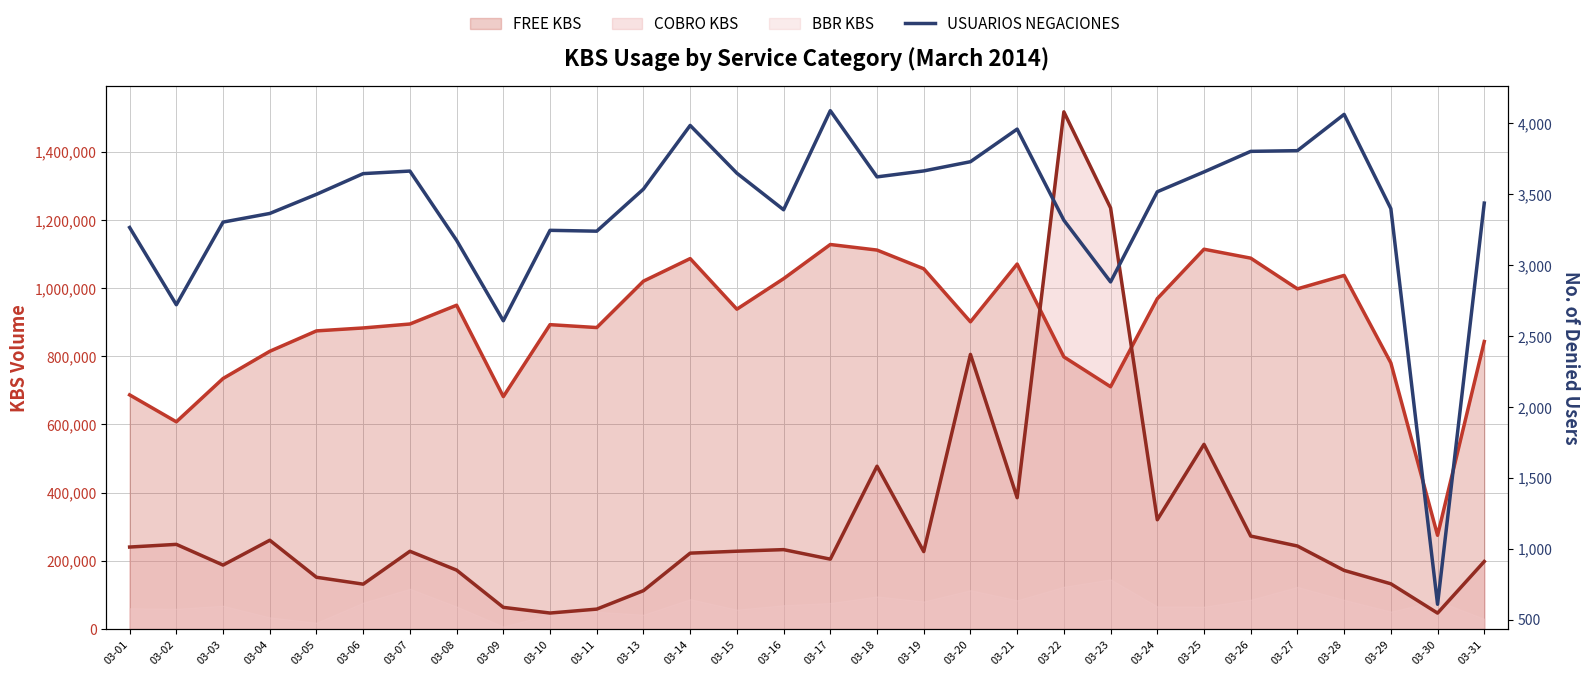

What is the maximum value shown in the chart?

4090